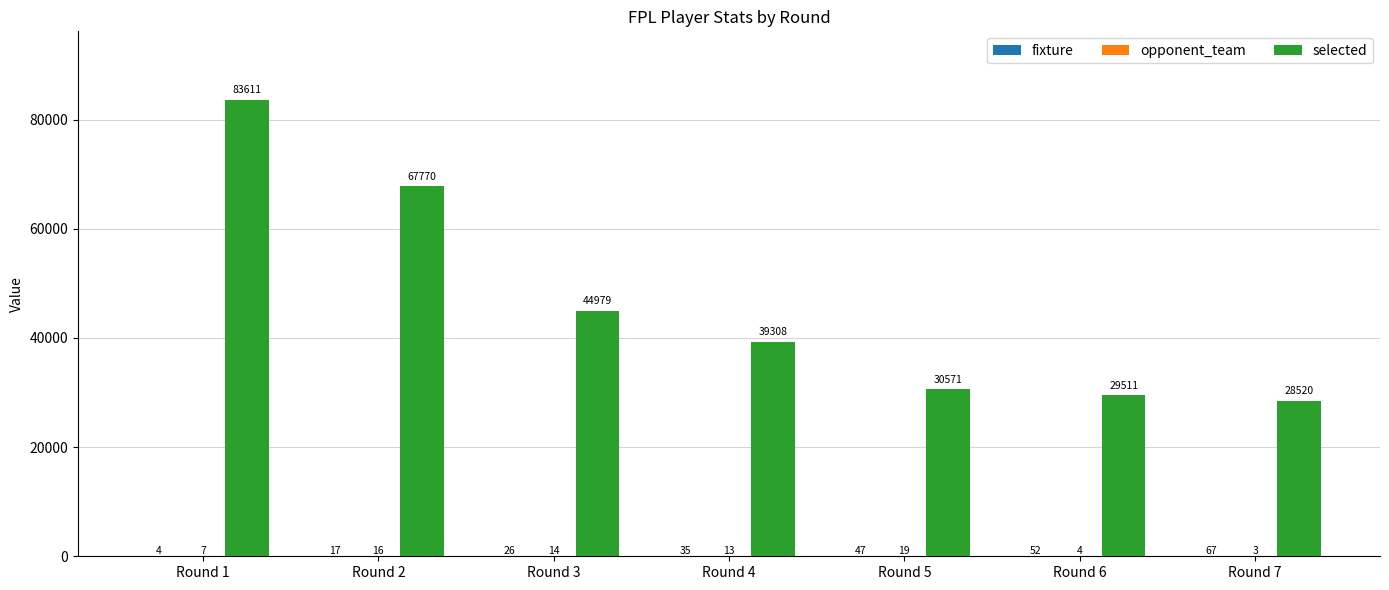

What is the sum of all selected values?

324270